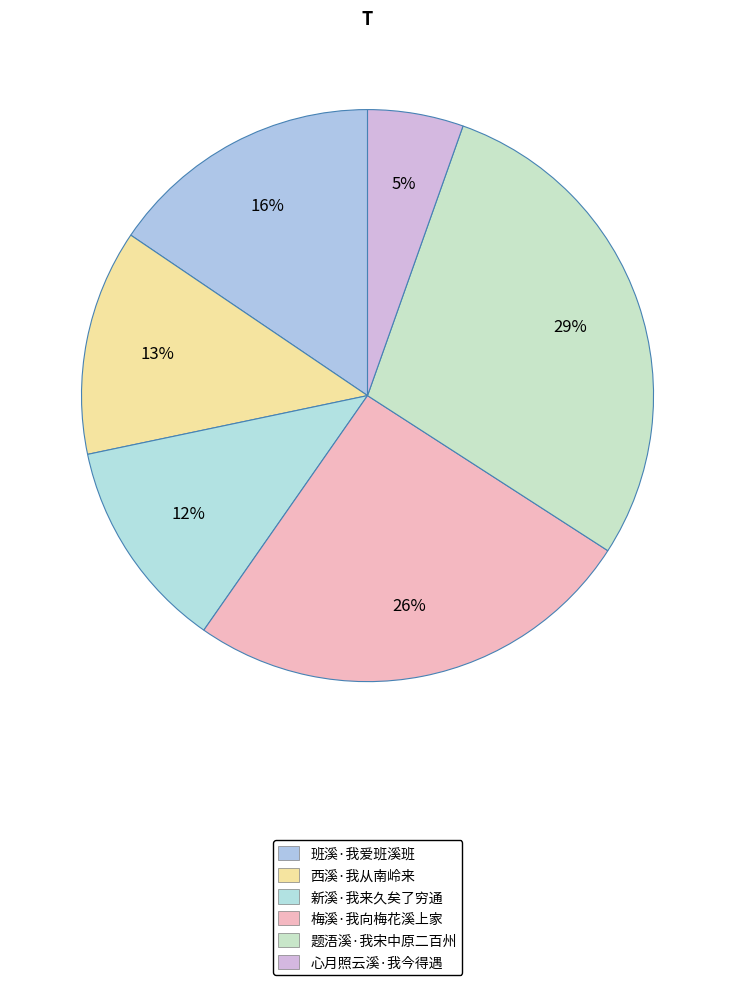

What percentage is the 心月照云溪·我今得遇 slice, to the nearest percent?

5%